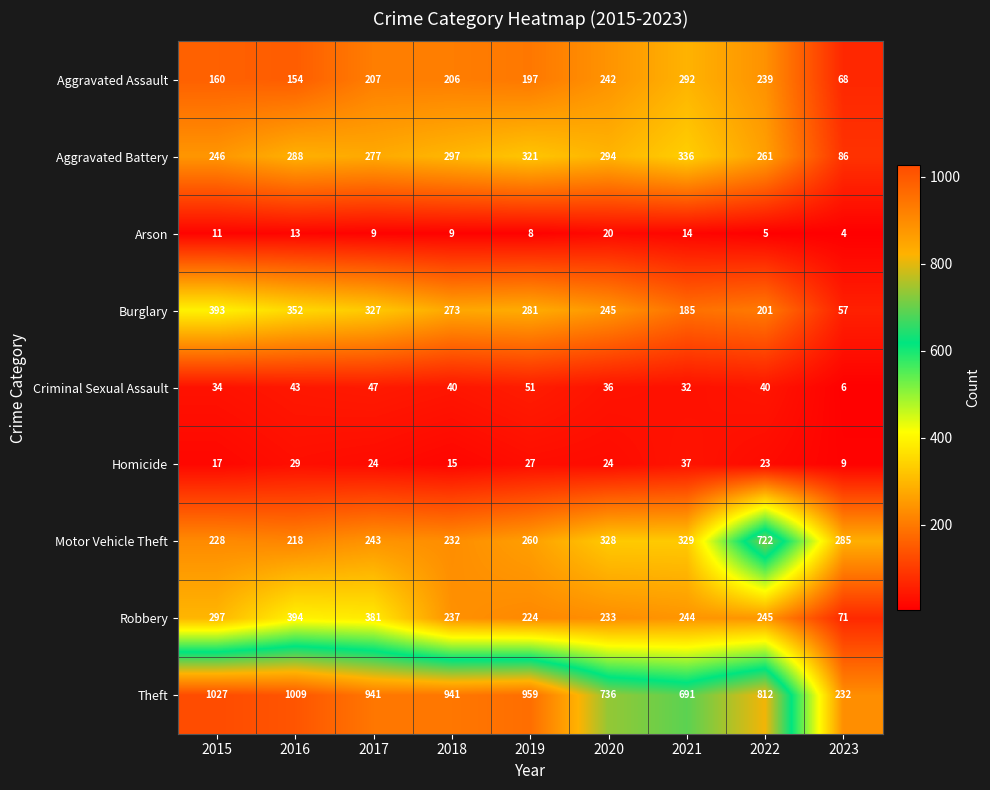

What is the difference between the highest and lowest values at 2022?

807